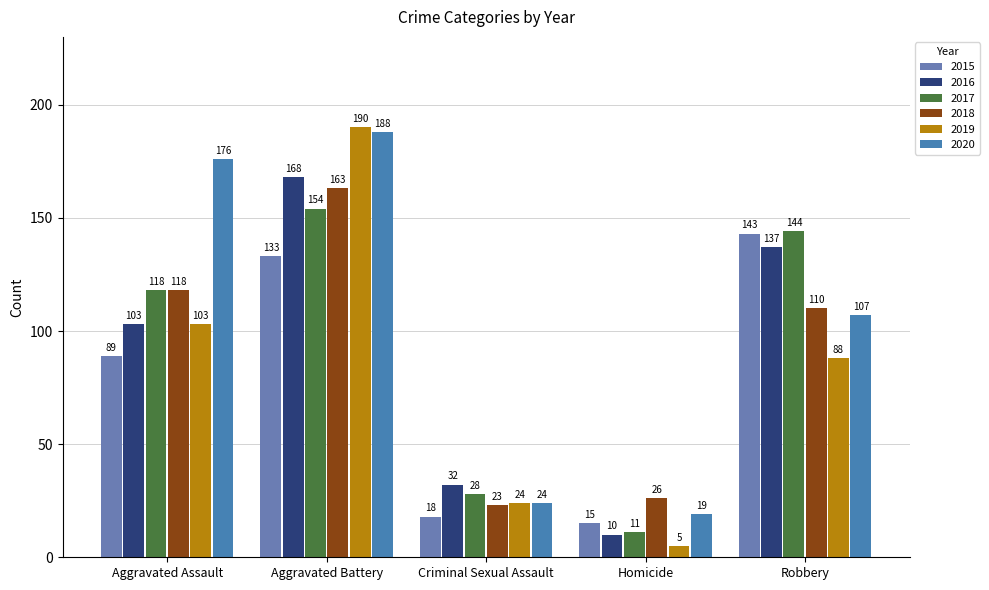

At how many categories does at least one series exceed 60?

3